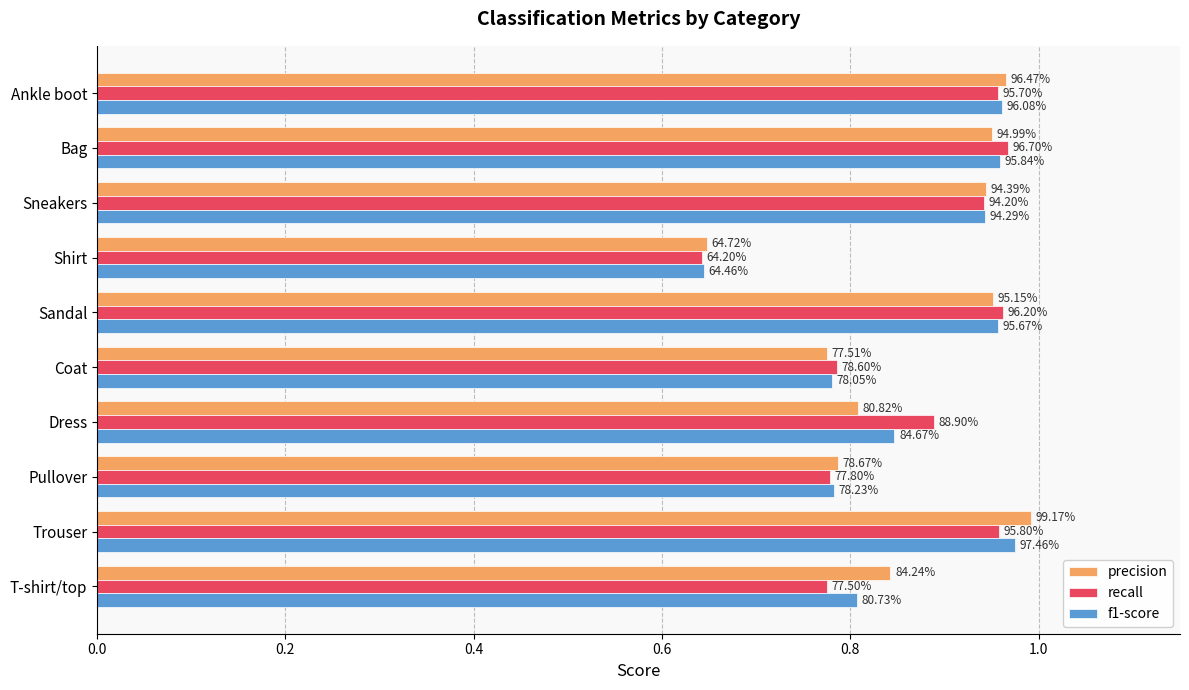

What are all the series names shown in the legend?

precision, recall, f1-score